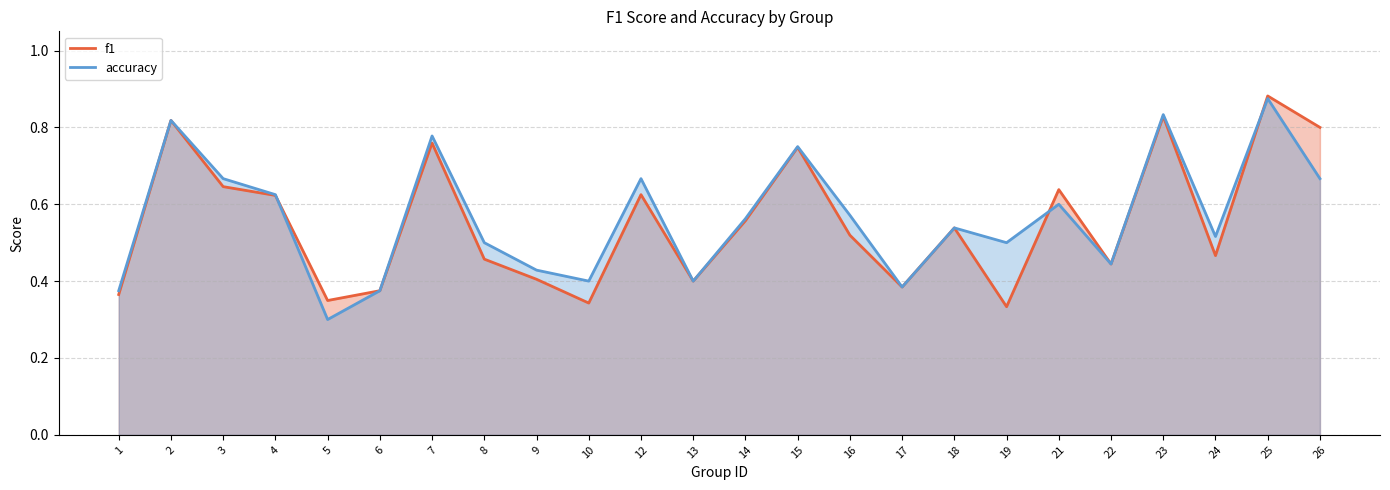

What is the difference between the maximum and minimum values in the accuracy series?

0.6